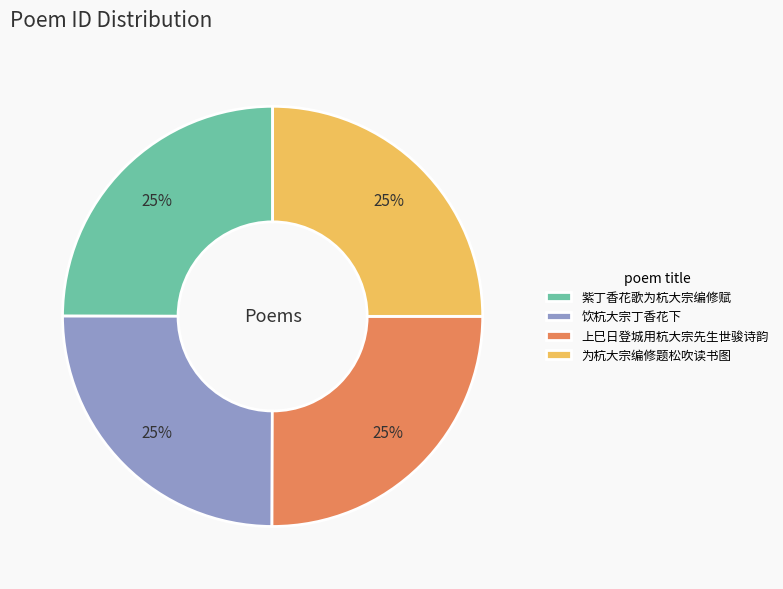

Is it true that 上巳日登城用杭大宗先生世骏诗韵 is 34% of the pie?

False